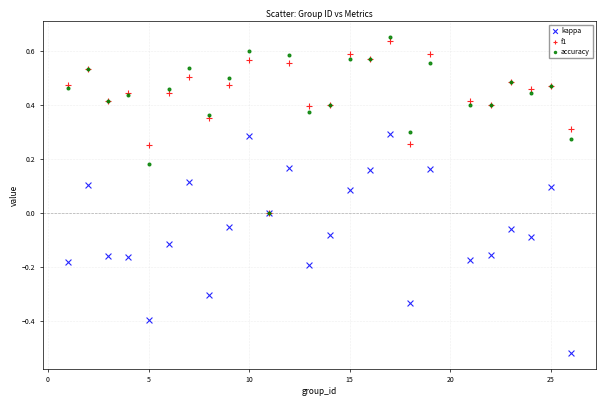

What are all the series names shown in the legend?

kappa, f1, accuracy